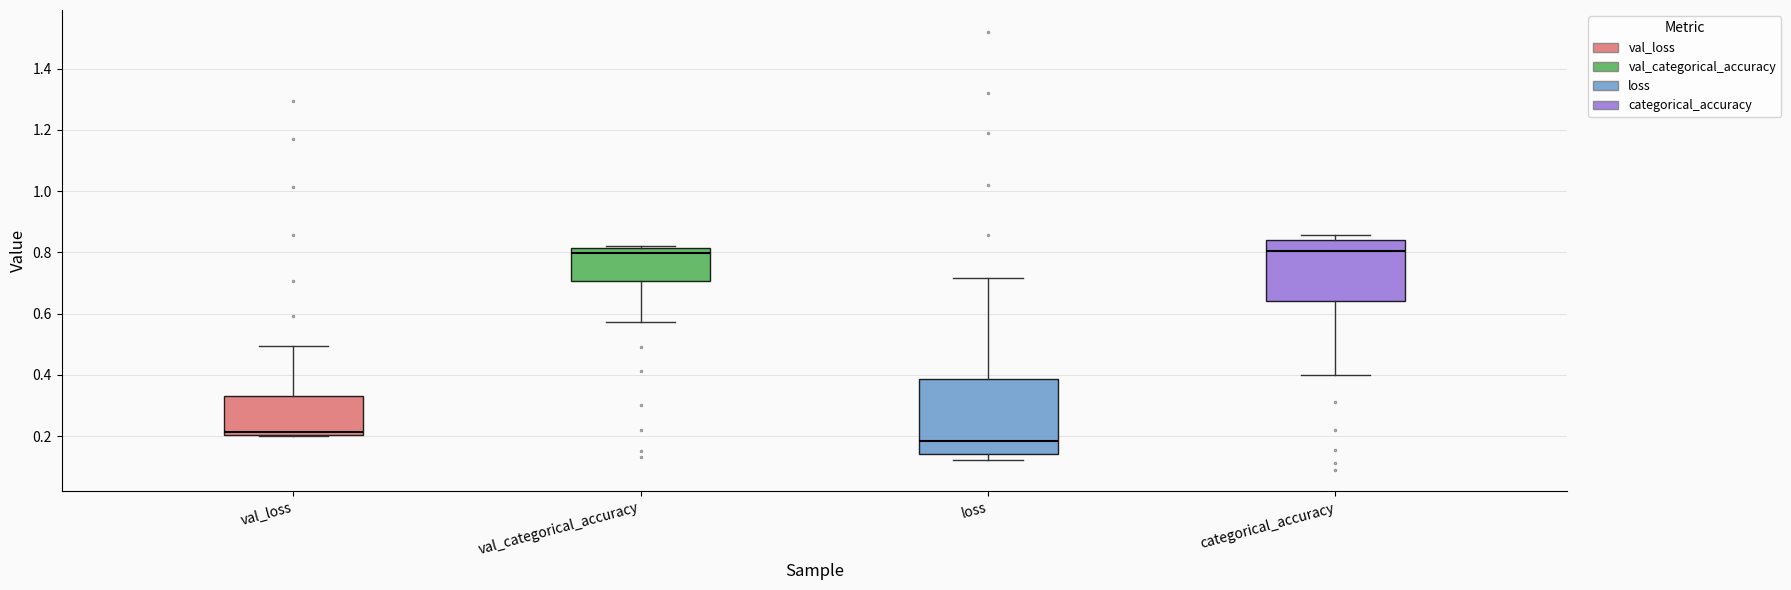

Reading left to right, read every box against the y-axis: the position of its median line, the range the box covers, and the ends of its whiskers. The values are not printed on the chart, so give them approximately, as read against the axis.

val_loss: median 0.22, box 0.20 to 0.32, whiskers 0.20 to 0.50
val_categorical_accuracy: median 0.80, box 0.70 to 0.82, whiskers 0.58 to 0.82 (just above the box's upper edge)
loss: median 0.18, box 0.14 to 0.38, whiskers 0.12 to 0.72
categorical_accuracy: median 0.80, box 0.64 to 0.84, whiskers 0.40 to 0.86